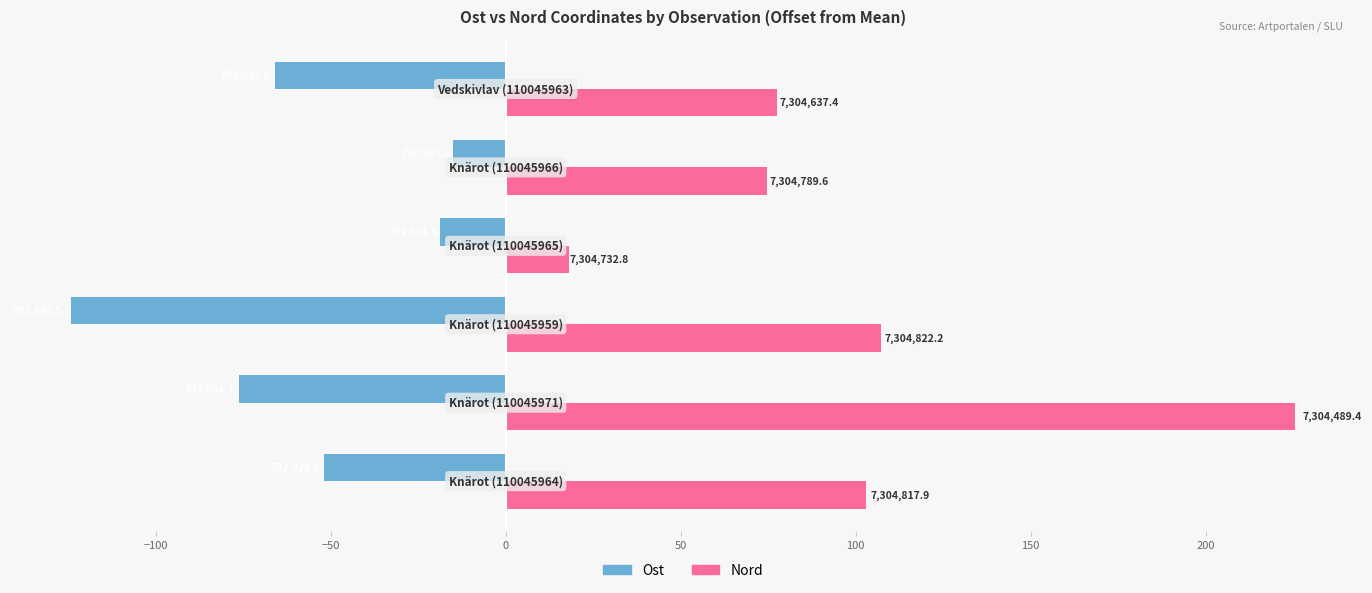

What are all the series names shown in the legend?

Ost, Nord